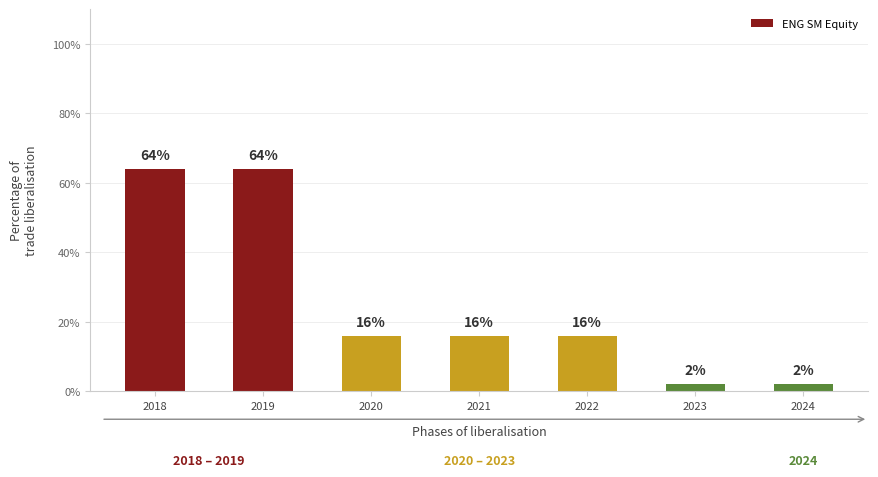

Count the number of categories in the chart.

7